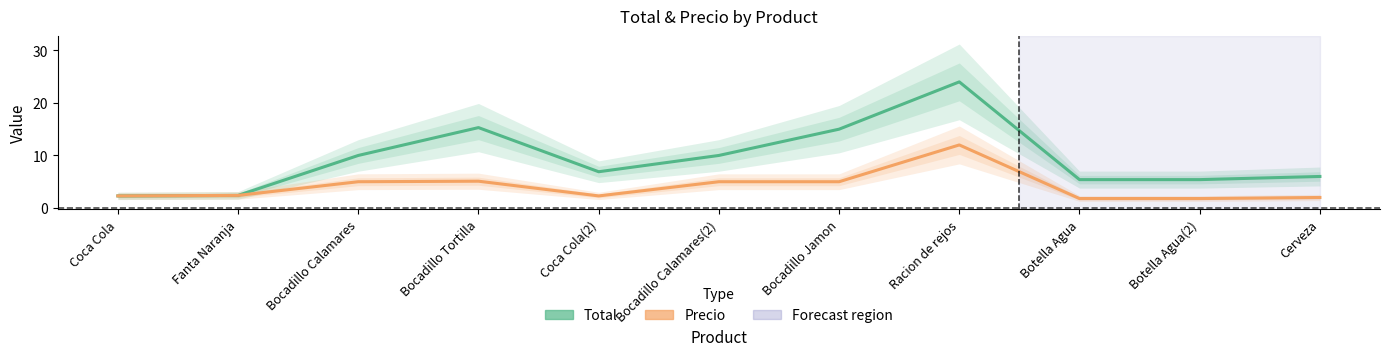

What is the spread (max minus min) of values at Racion de rejos?

12.0